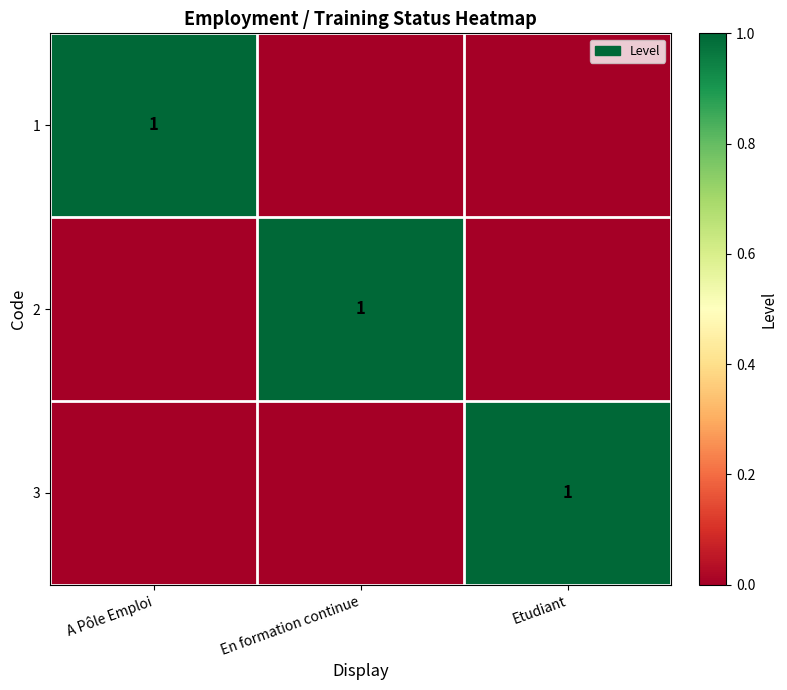

Which label corresponds to the largest value in the chart?

A Pôle Emploi